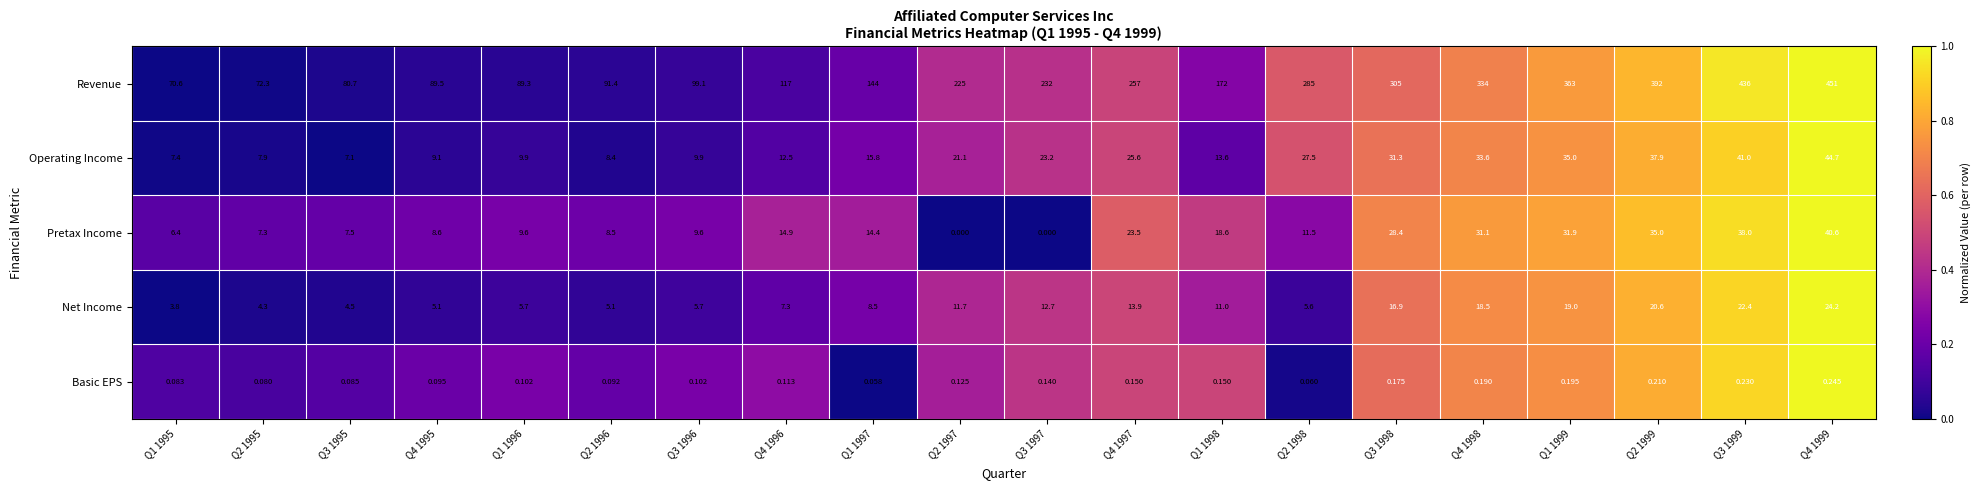

Which series has the largest total across all categories?

Revenue